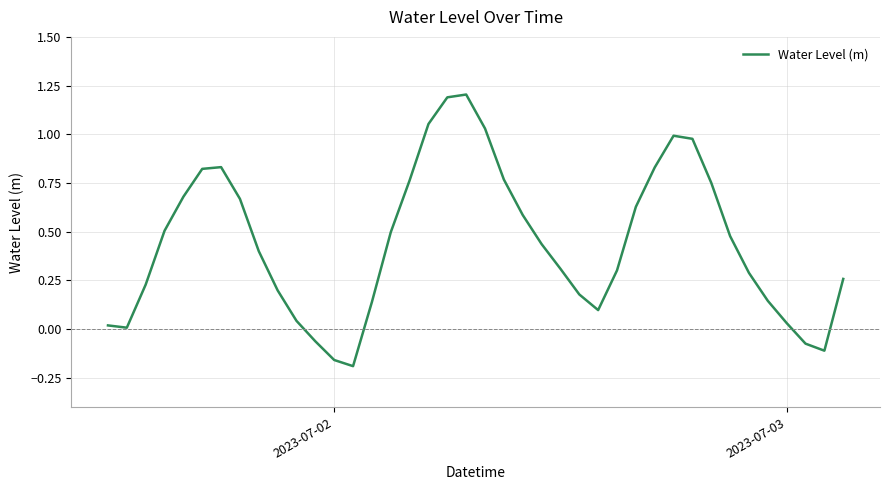

True or false: the data has more than 0 interior local peaks.

True